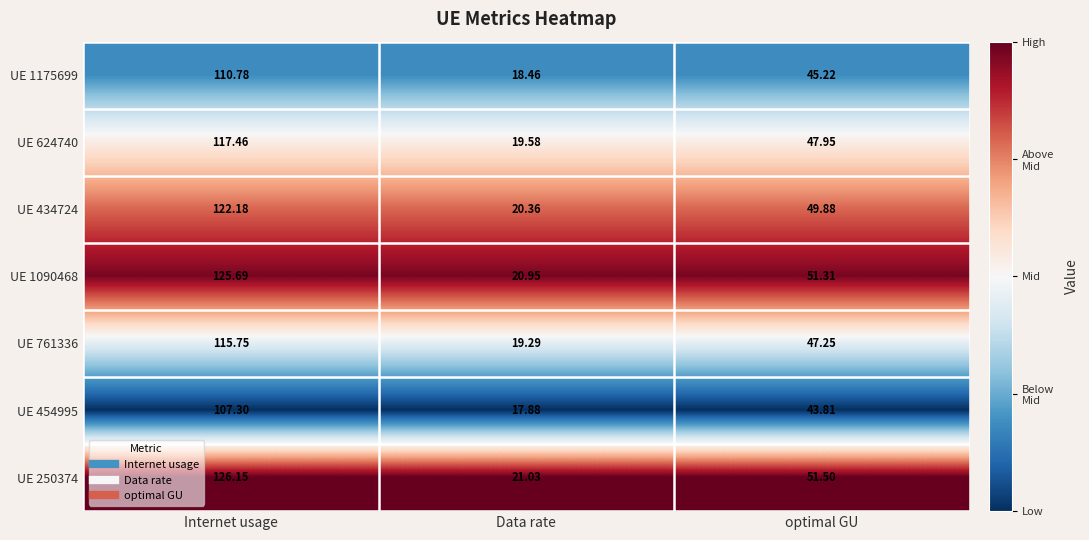

Which category has the highest value across all series?

Internet usage